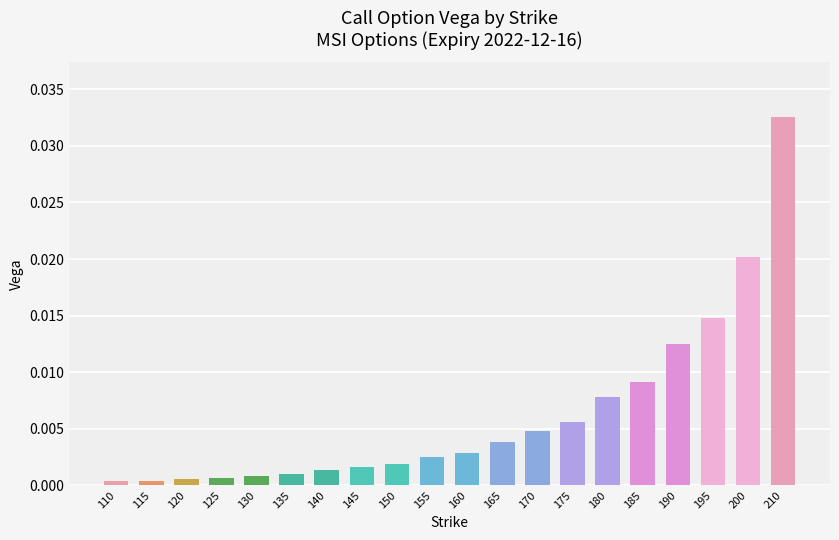

Which label corresponds to the largest value in the chart?

210